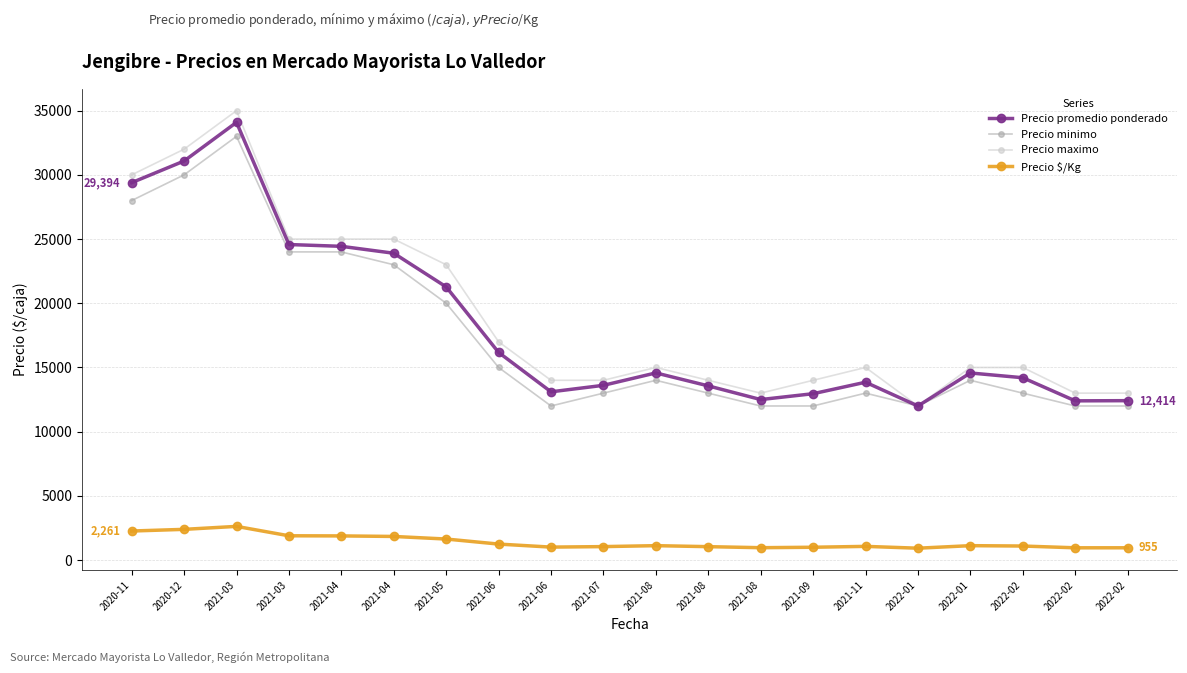

At which label does Precio $/Kg first exceed 1121?

2020-11